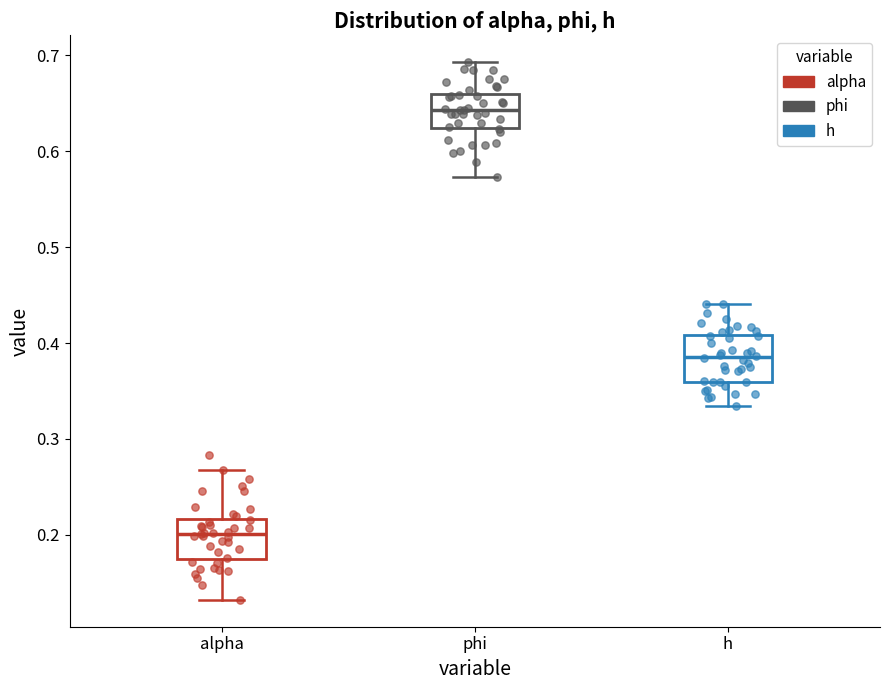

Reading left to right, read every box against the y-axis: the position of its median line, the range the box covers, and the ends of its whiskers. The values are not printed on the chart, so give them approximately, as read against the axis.

alpha: median 0.20, box 0.17 to 0.22, whiskers 0.13 to 0.27
phi: median 0.64, box 0.62 to 0.66, whiskers 0.57 to 0.69
h: median 0.39, box 0.36 to 0.41, whiskers 0.33 to 0.44